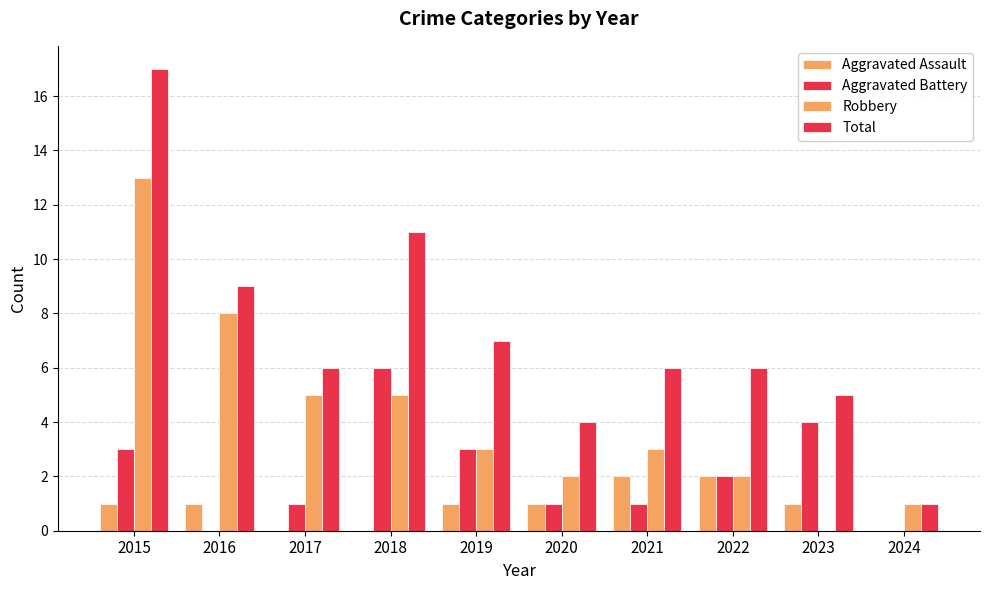

Are the bars grouped side by side (vs. stacked)?

Yes